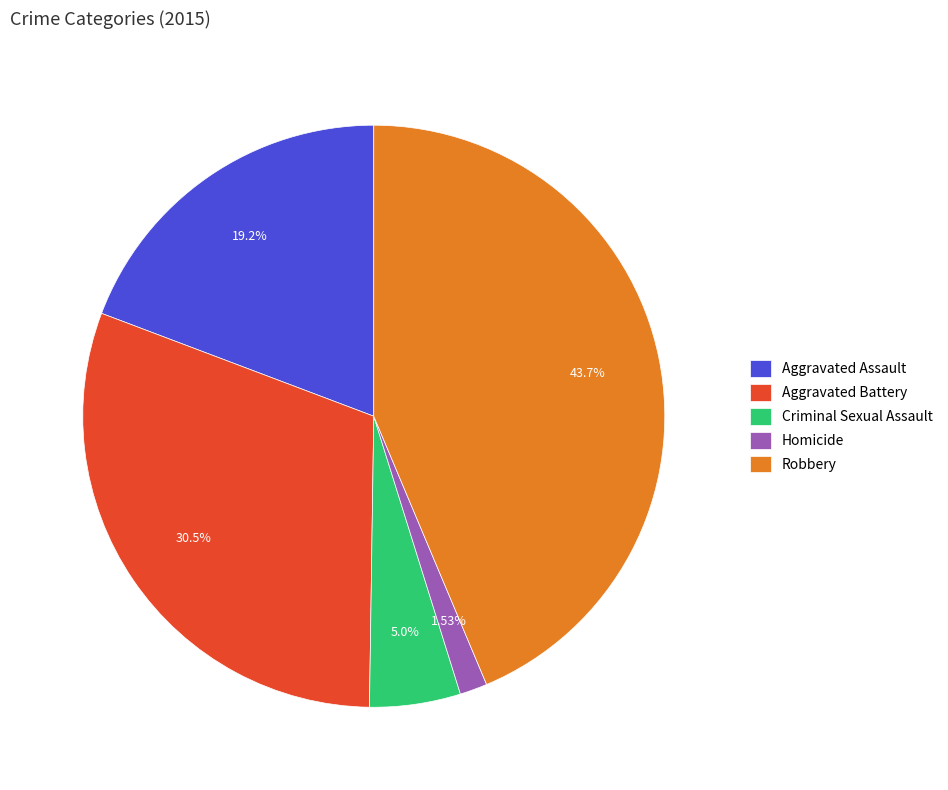

To the nearest percent, what is the combined percentage of Aggravated Assault and Homicide?

21%